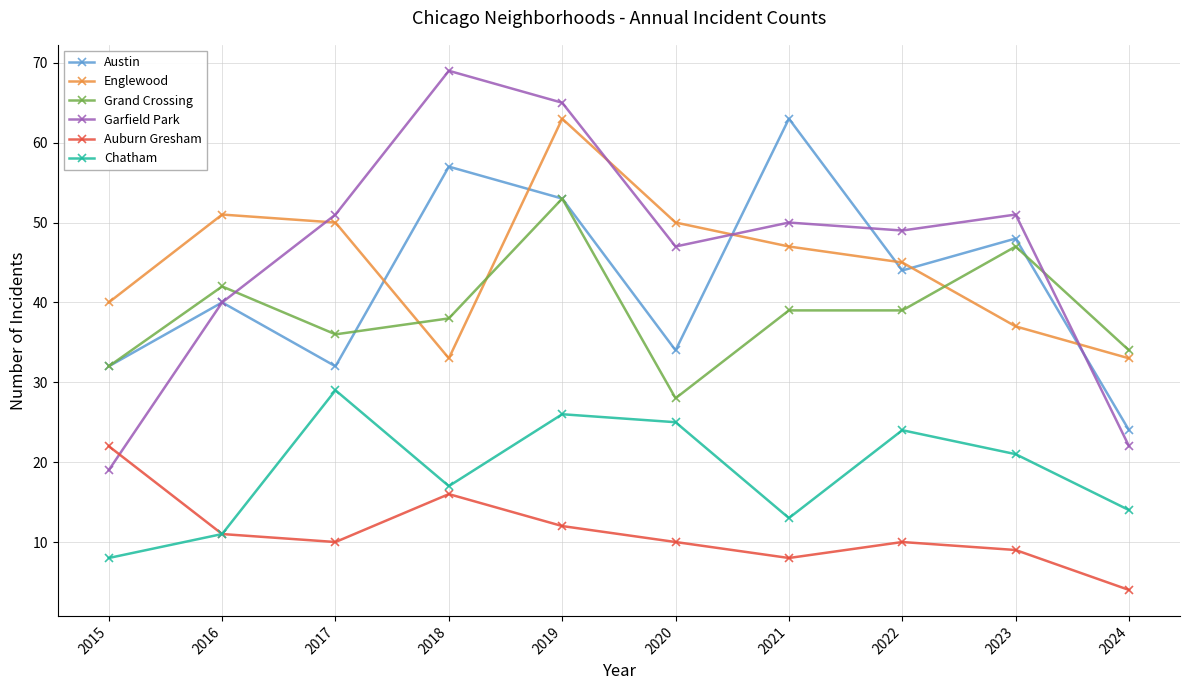

How many lines are shown in the chart?

6